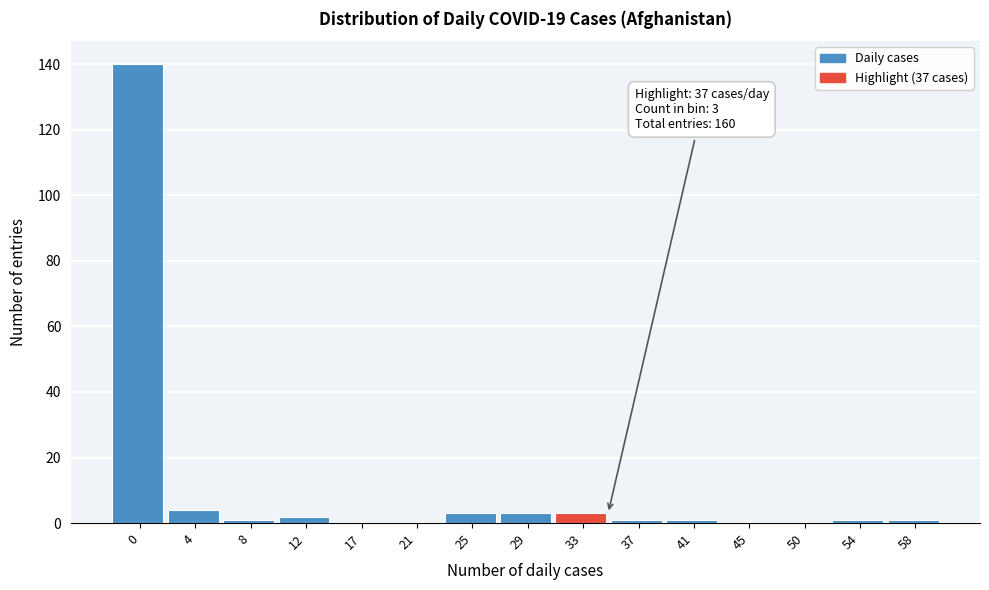

Reading left to right, extract all data points from this chart.

0=140	4=4	8=1	12=2	17=0	21=0	25=3	29=3	33=3	37=1	41=1	45=0	50=0	54=1	58=1